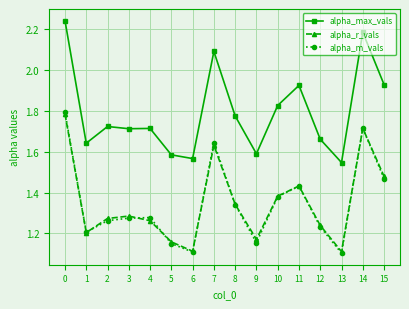

True or false: alpha_m_vals has a value of 2.9 at 14.

False